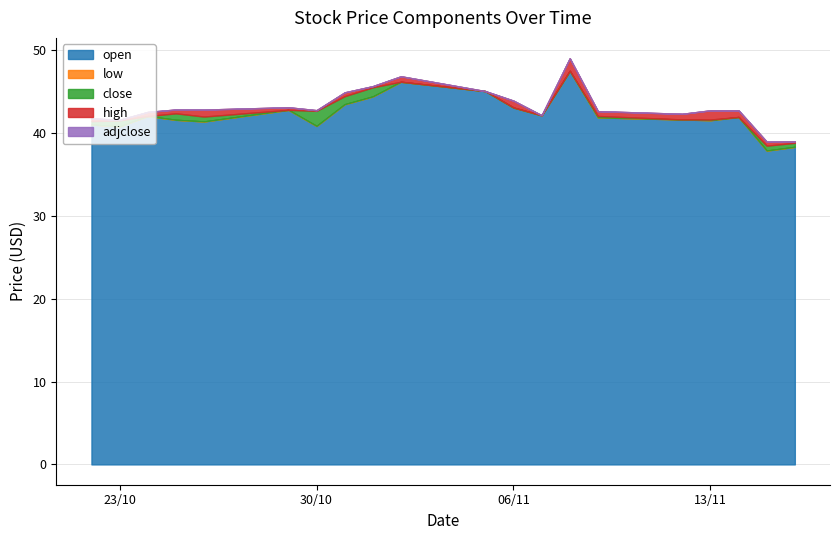

The open series shows 47.5 at 2018-11-08. True or false?

True